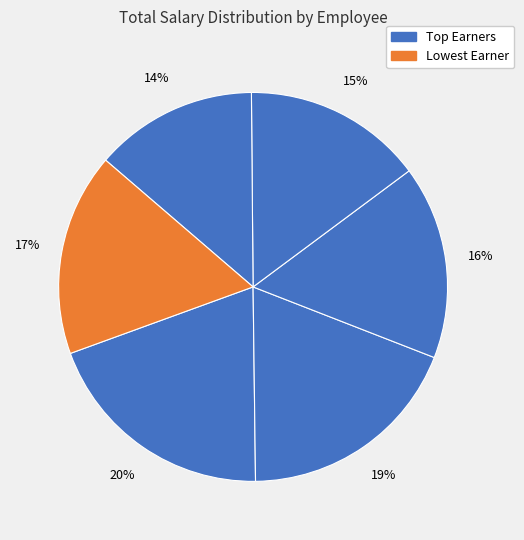

How many segments does this pie chart have?

6